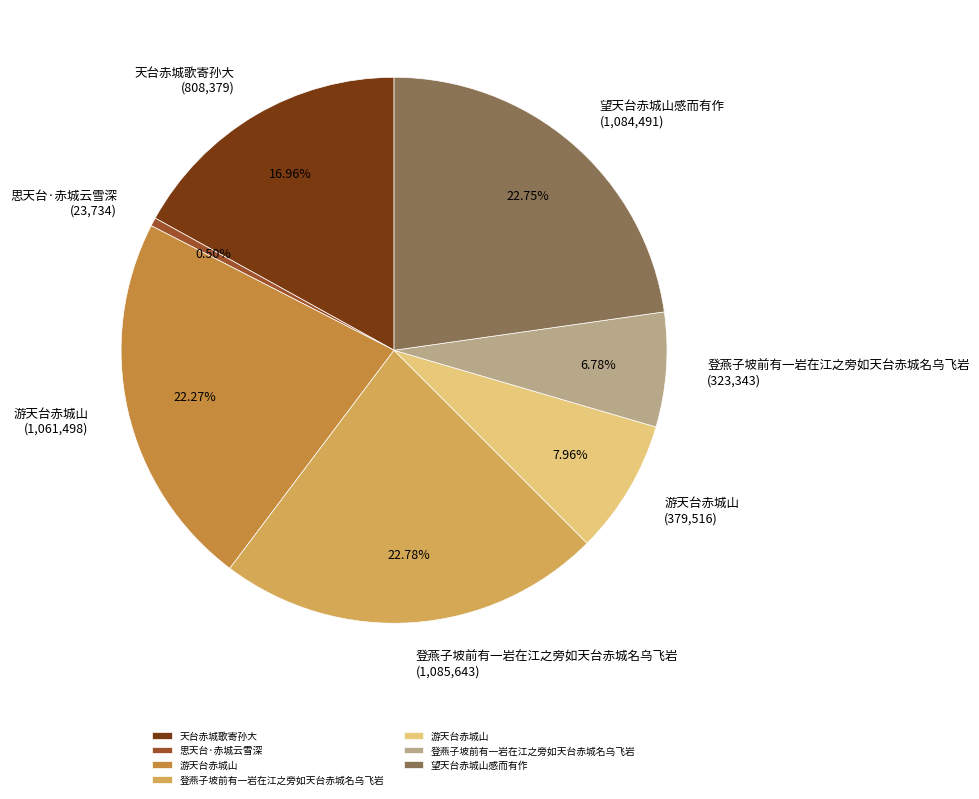

Is there any slice that represents more than half of the pie?

No